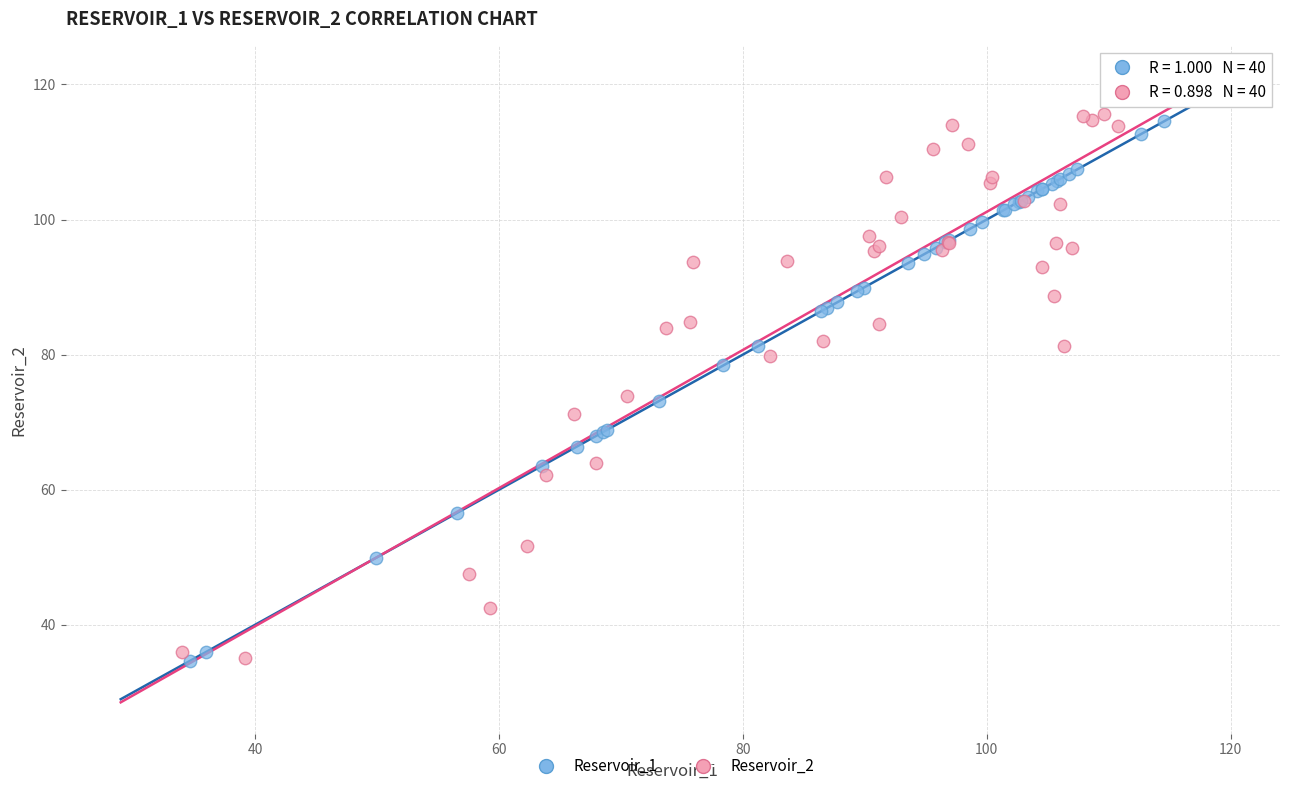

What are all the series names shown in the legend?

Reservoir_1, Reservoir_2